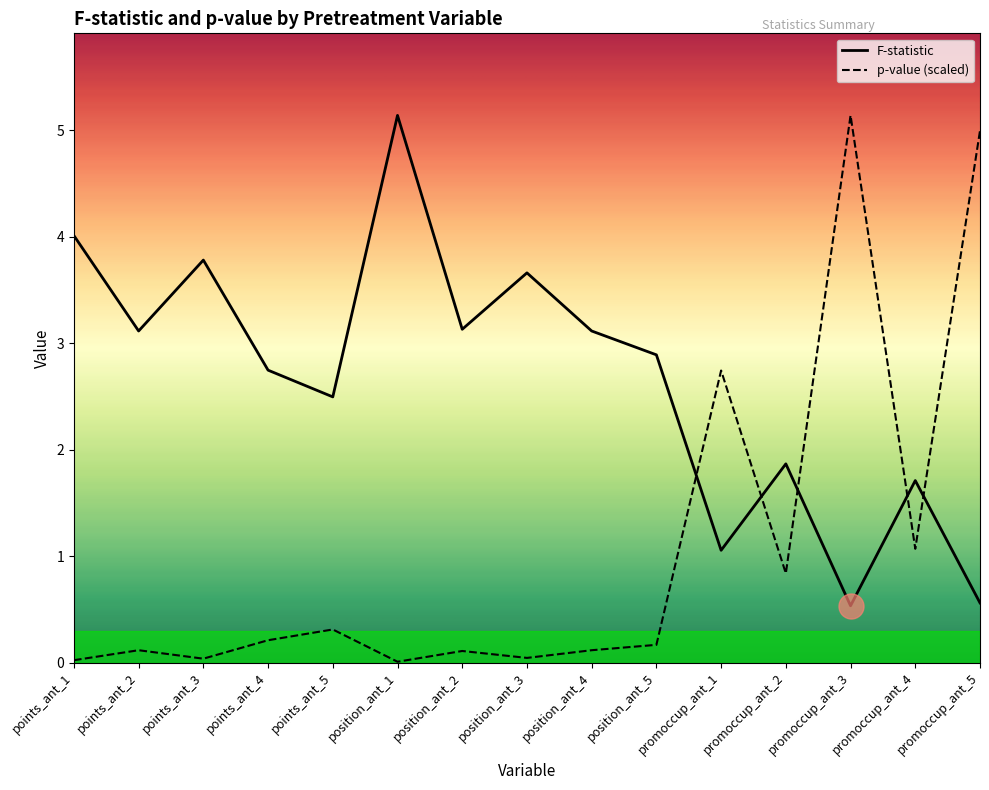

What position from the left is position_ant_5?

10